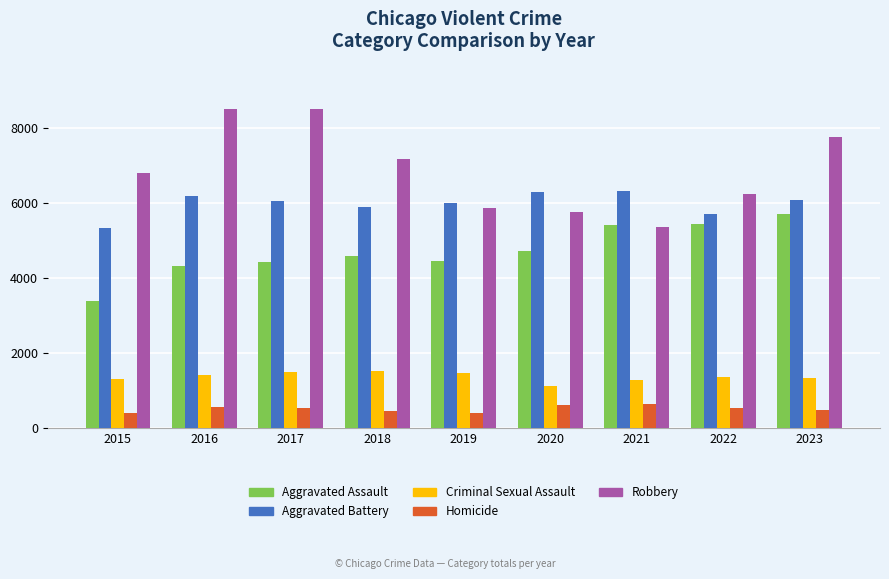

What is the lowest value of the Criminal Sexual Assault series?

1123